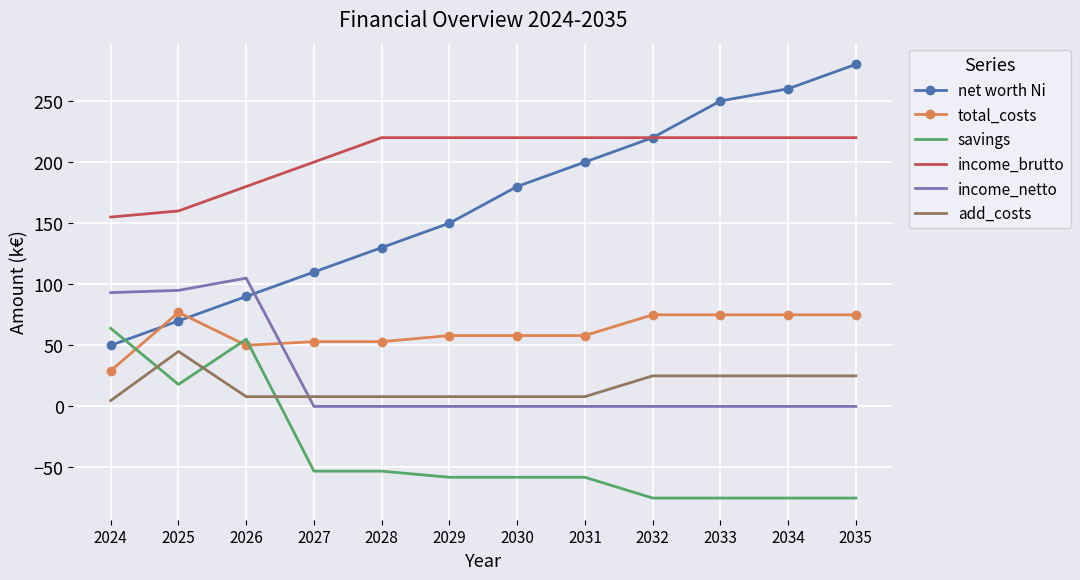

What is the smallest value displayed?

-75.0